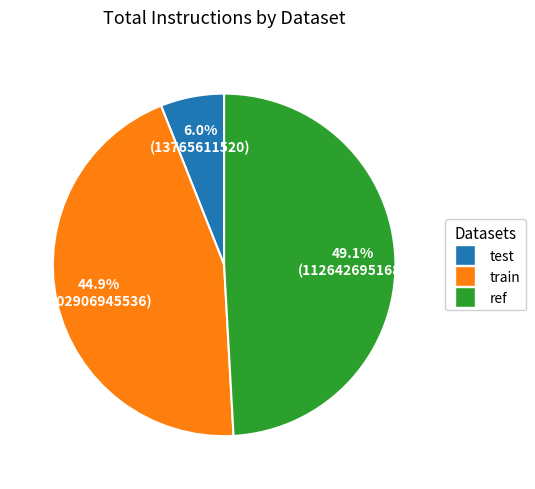

Which category has the biggest portion of the pie?

ref